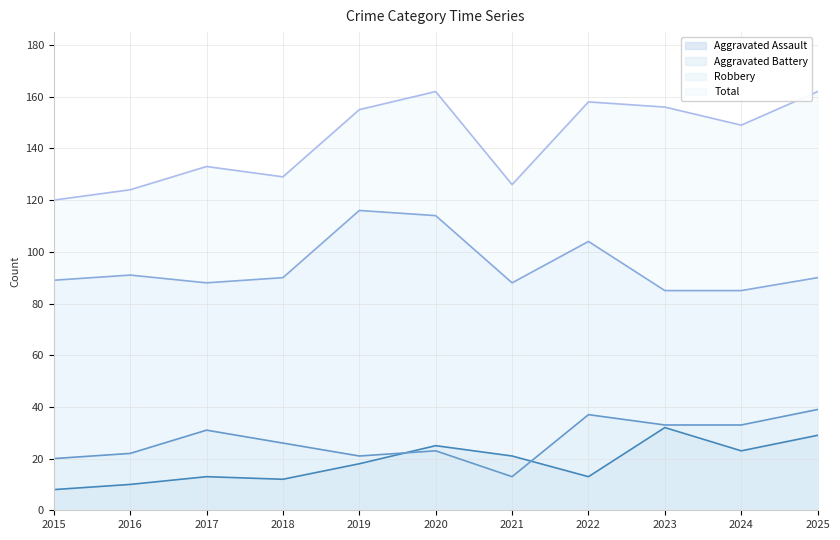

How many intersections are there between Aggravated Assault and Aggravated Battery?

2